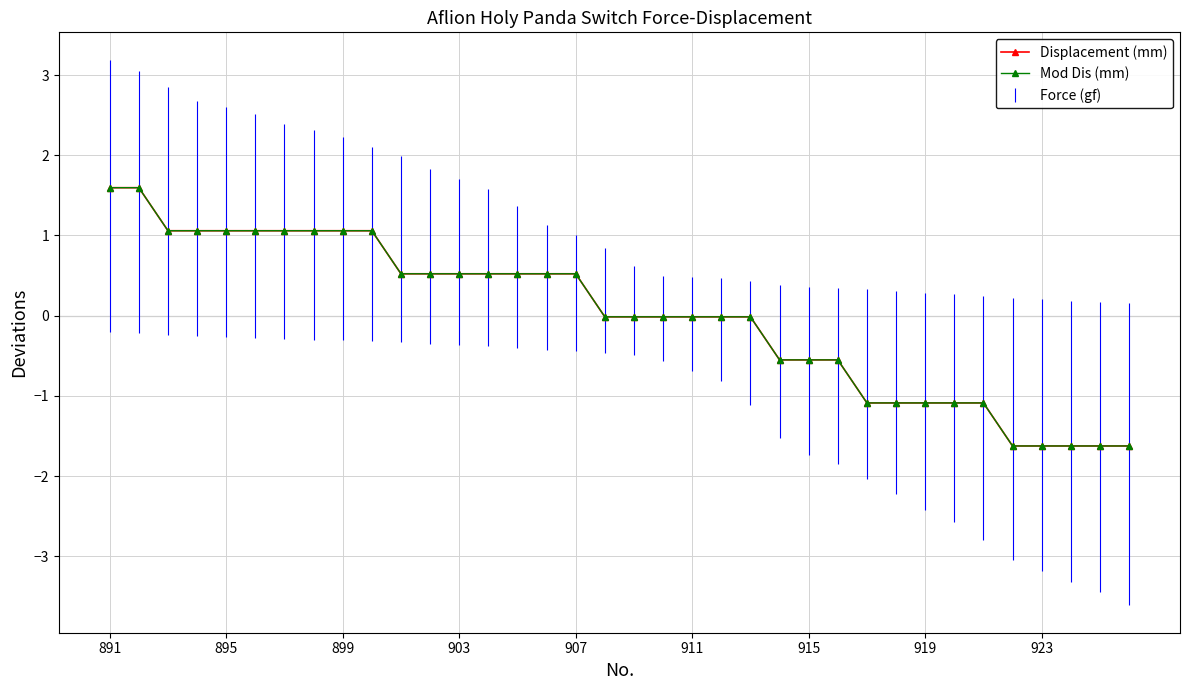

True or false: Displacement (mm) and Mod Dis (mm) cross at least once.

False